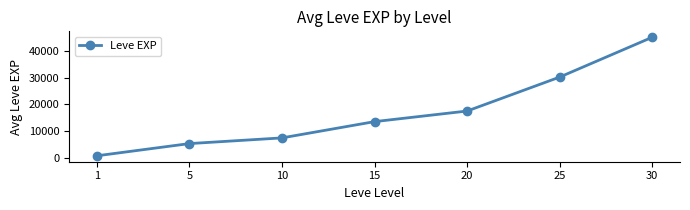

How many categories are shown in the chart?

7